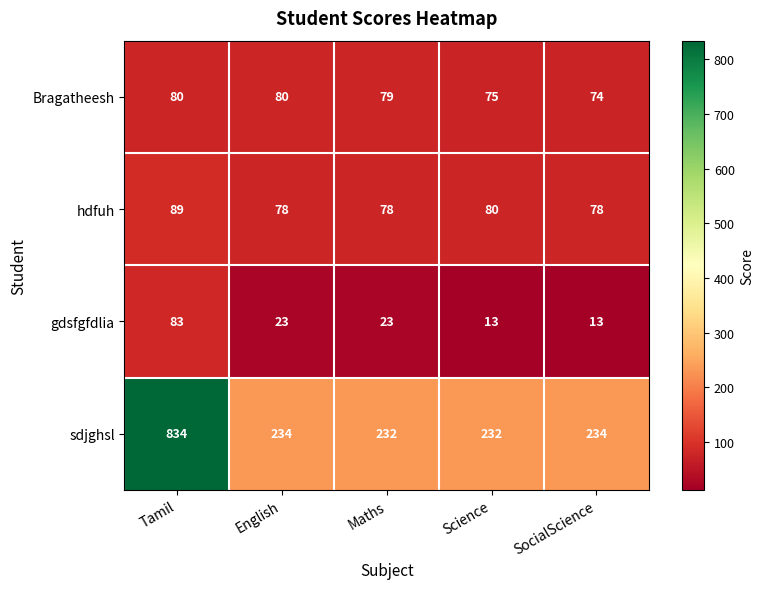

What is the smallest value displayed?

13